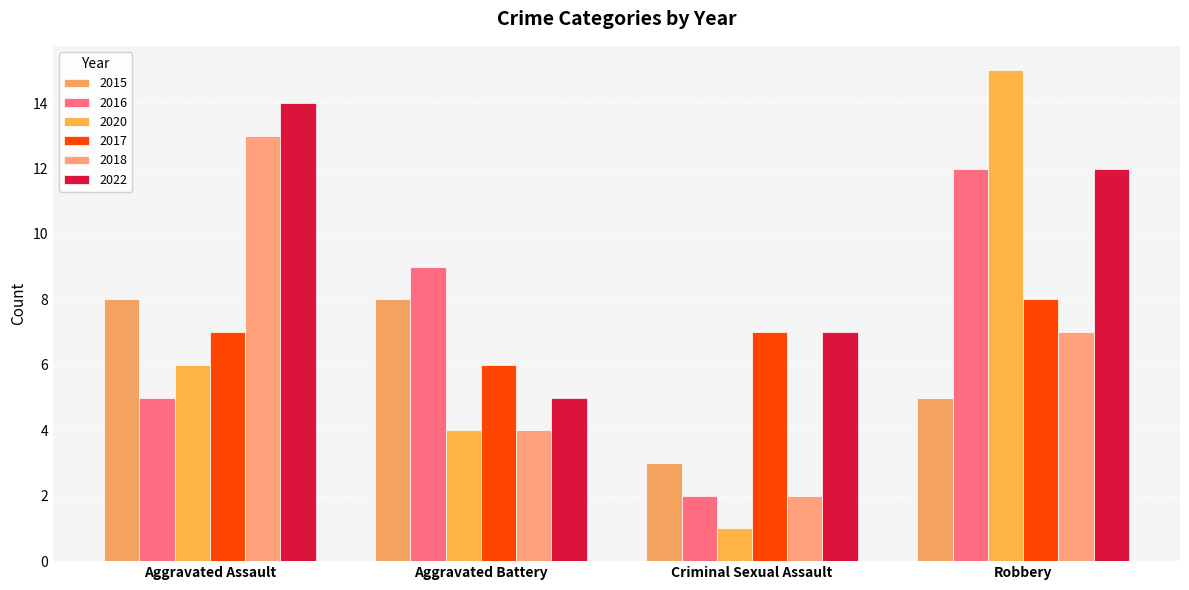

Count the number of categories in the chart.

4